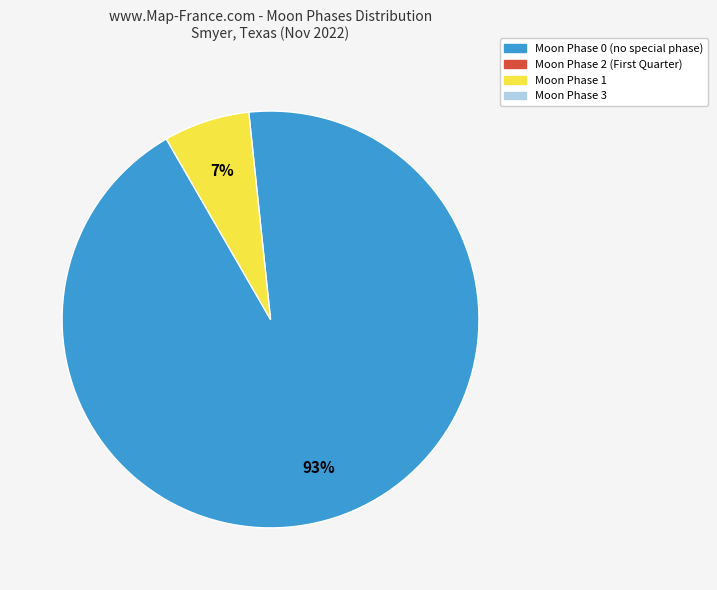

Does any single category account for the majority?

Yes